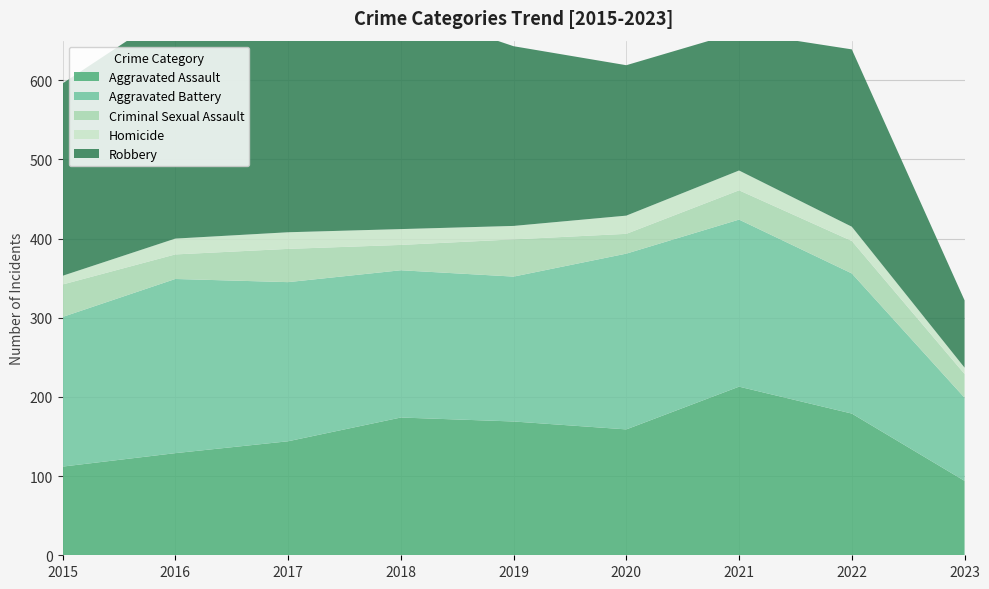

Reading right to left, list all the values displayed in this chart.

Aggravated Assault: 94	179	213	159	169	174	144	129	112
Aggravated Battery: 105	177	211	222	183	186	201	220	189
Criminal Sexual Assault: 30	41	37	25	47	32	42	31	41
Homicide: 8	18	25	23	17	20	21	20	11
Robbery: 85	224	175	190	227	279	287	290	243